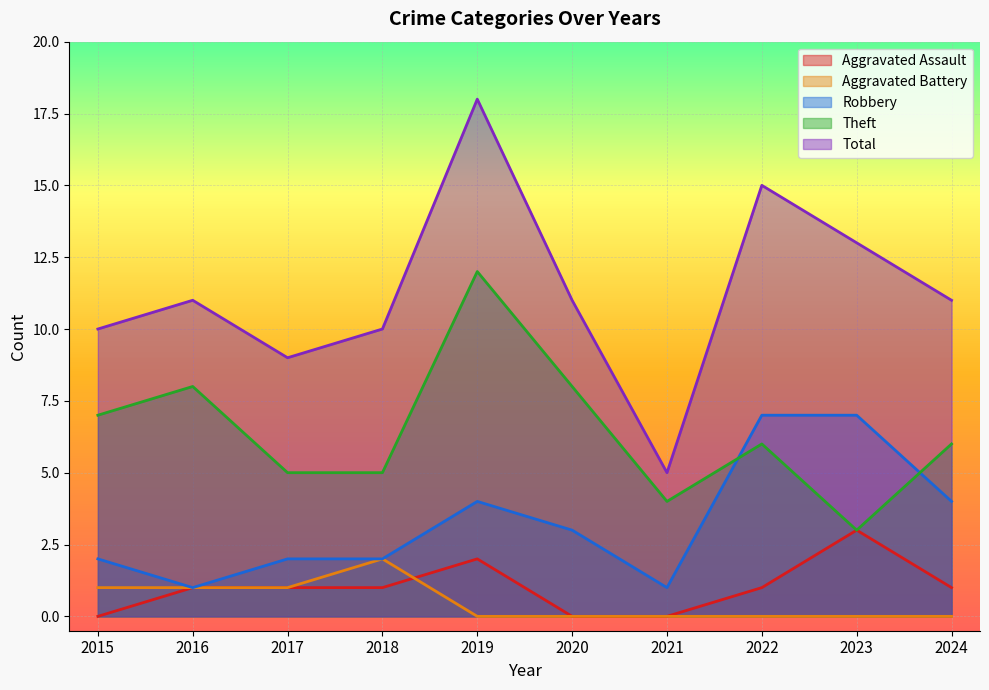

At which label does Total reach its minimum?

2021